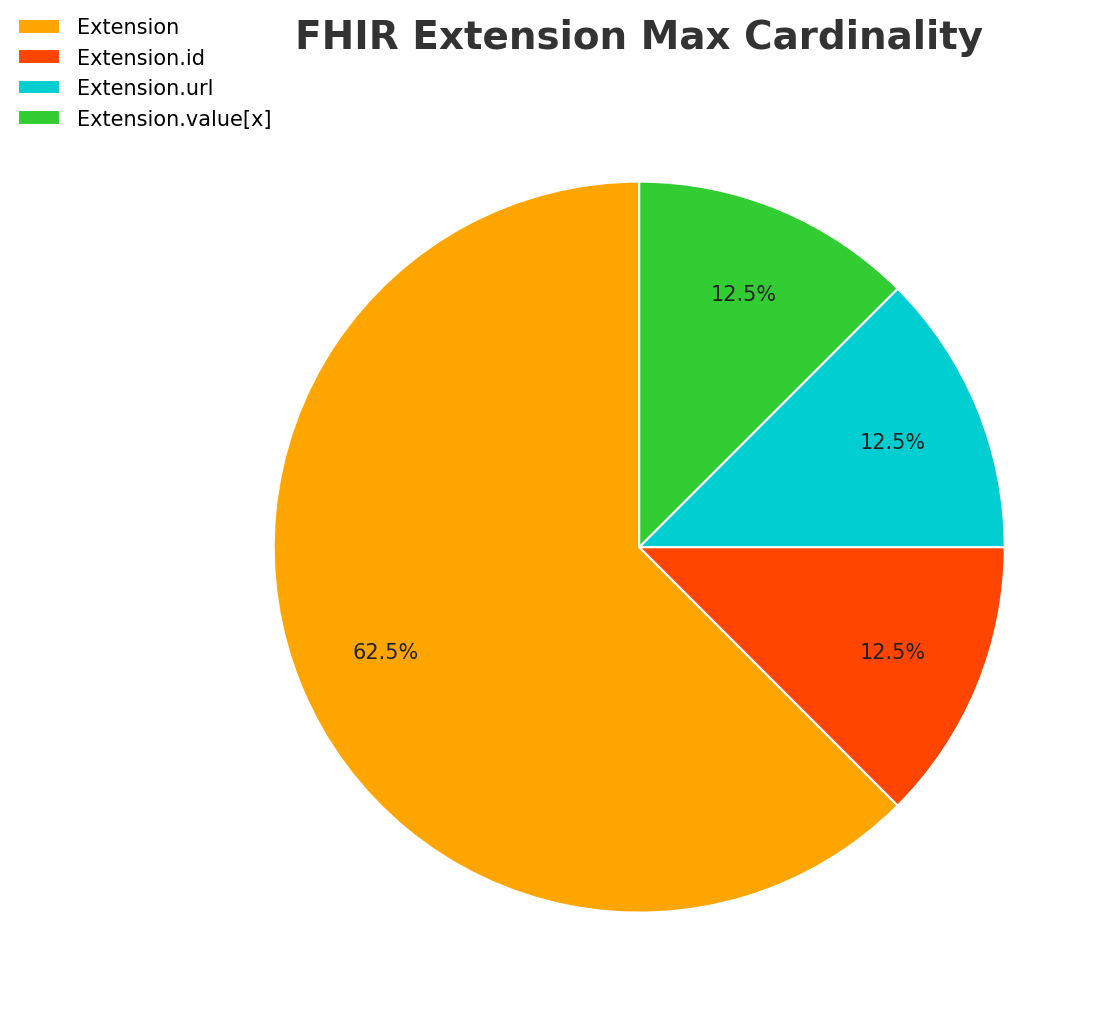

Which category has the biggest portion of the pie?

Extension